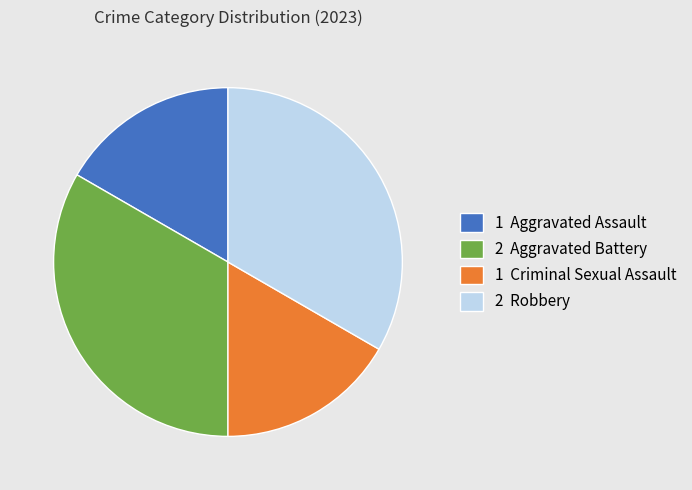

How many segments does this pie chart have?

4